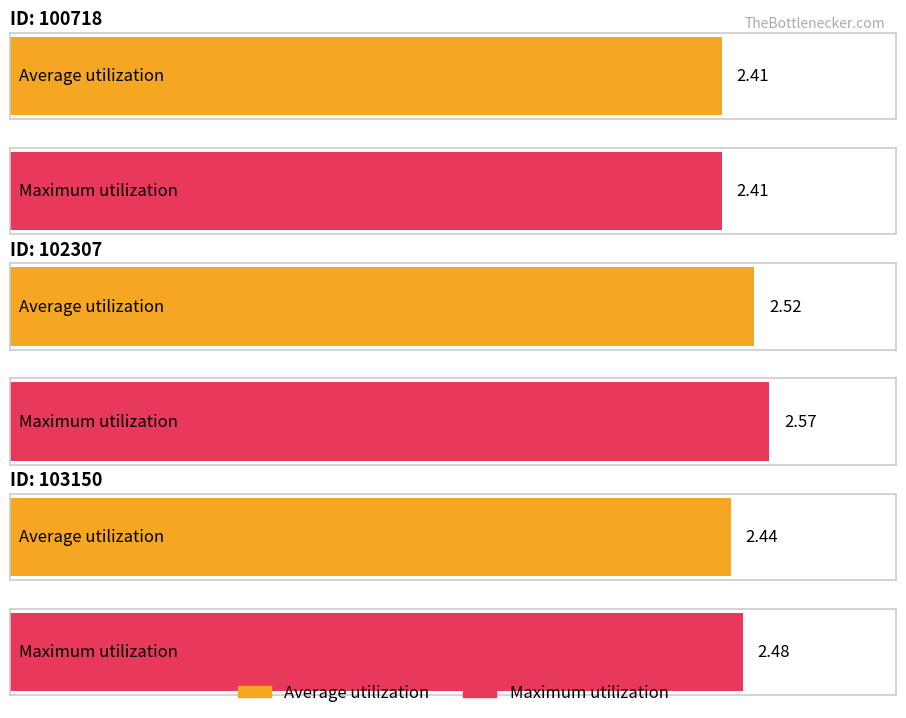

Which label corresponds to the smallest value in the chart?

100718